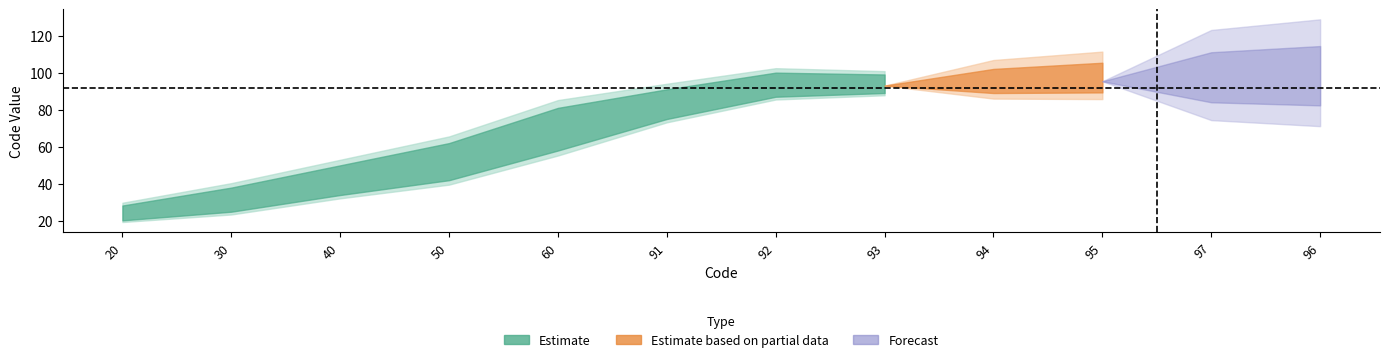

What is the total value across all series at 97?

291